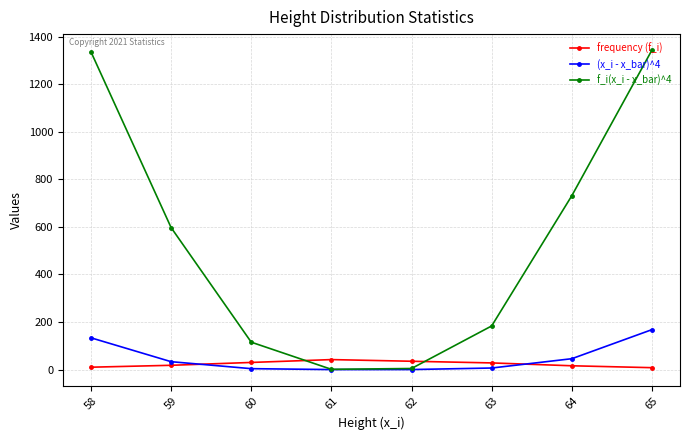

True or false: frequency (f_i) and f_i(x_i - x_bar)^4 cross at least once.

True